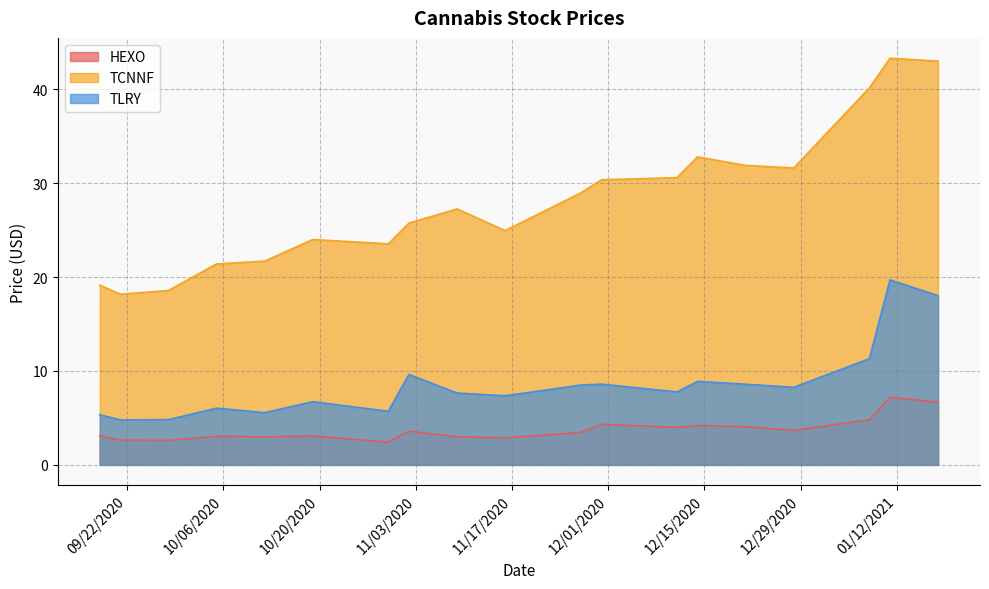

What is the label of the 9th point from the left?

11/9/2020